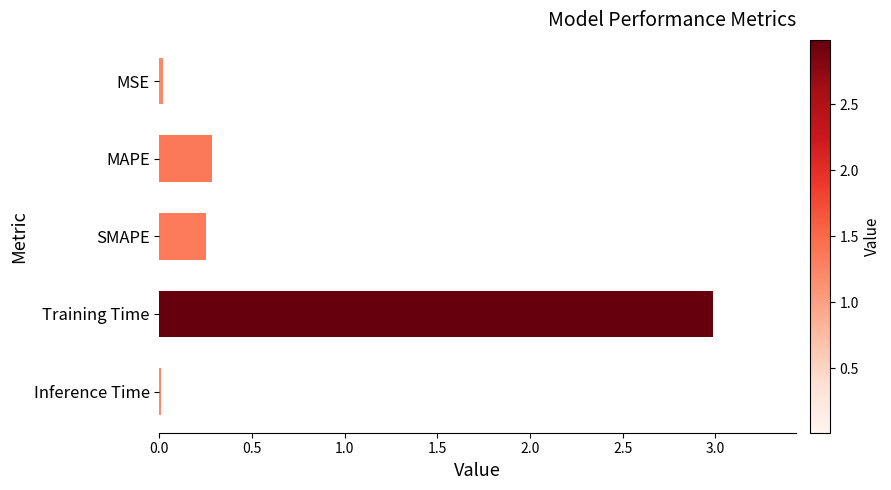

What is the sum of all values?

3.6